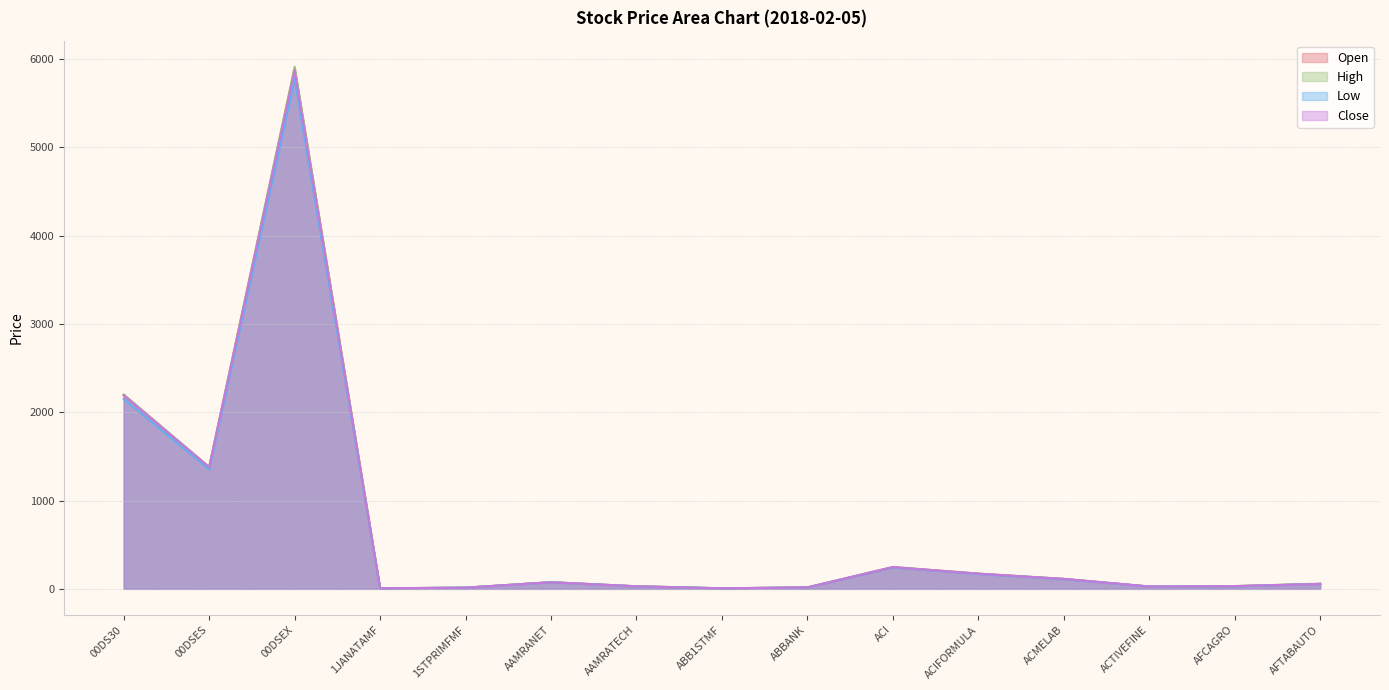

Where is the first local maximum for Close?

00DSEX